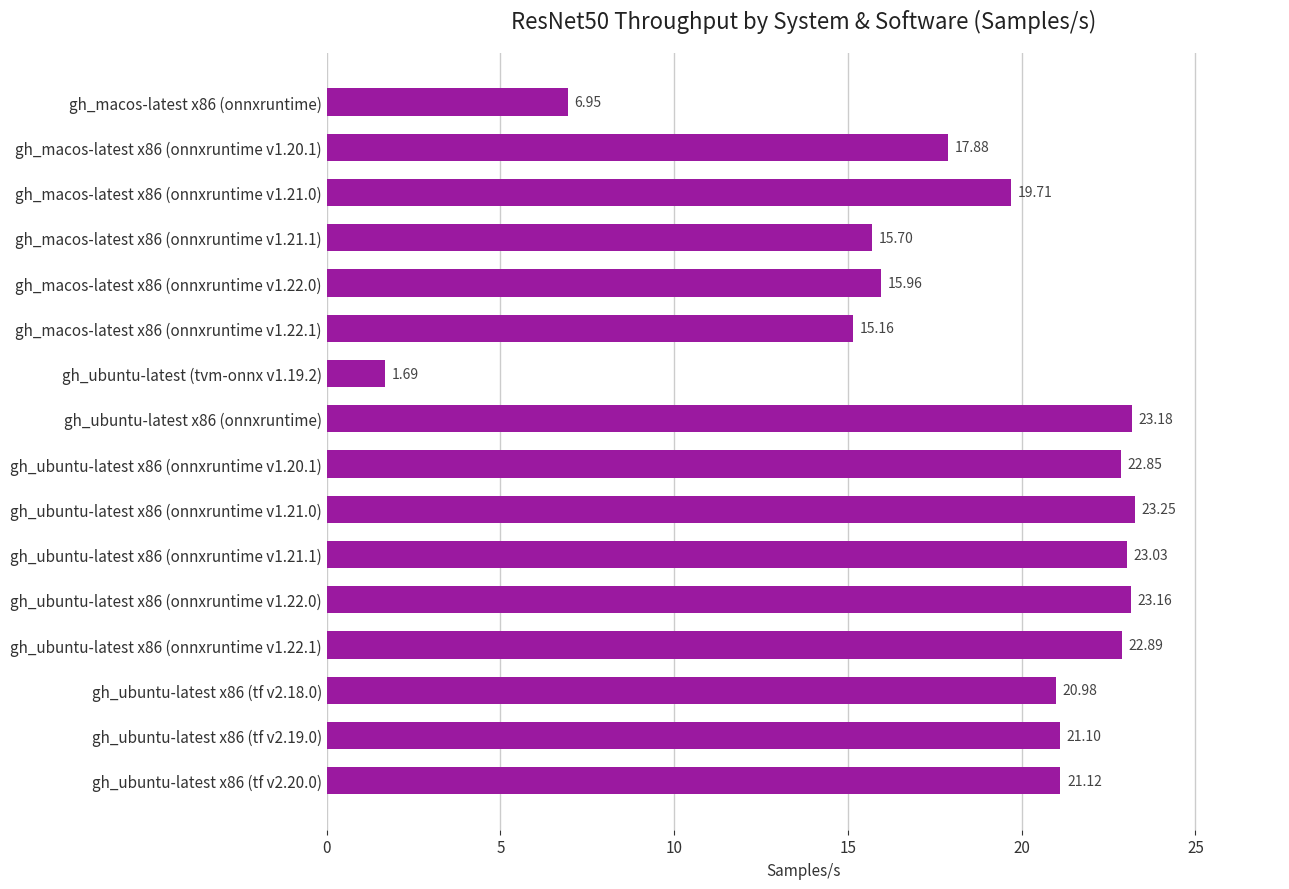

Rank the categories by value from lowest to highest.

gh_ubuntu-latest (tvm-onnx v1.19.2), gh_macos-latest x86 (onnxruntime), gh_macos-latest x86 (onnxruntime v1.22.1), gh_macos-latest x86 (onnxruntime v1.21.1), gh_macos-latest x86 (onnxruntime v1.22.0), gh_macos-latest x86 (onnxruntime v1.20.1), gh_macos-latest x86 (onnxruntime v1.21.0), gh_ubuntu-latest x86 (tf v2.18.0), gh_ubuntu-latest x86 (tf v2.19.0), gh_ubuntu-latest x86 (tf v2.20.0), gh_ubuntu-latest x86 (onnxruntime v1.20.1), gh_ubuntu-latest x86 (onnxruntime v1.22.1), gh_ubuntu-latest x86 (onnxruntime v1.21.1), gh_ubuntu-latest x86 (onnxruntime v1.22.0), gh_ubuntu-latest x86 (onnxruntime), gh_ubuntu-latest x86 (onnxruntime v1.21.0)